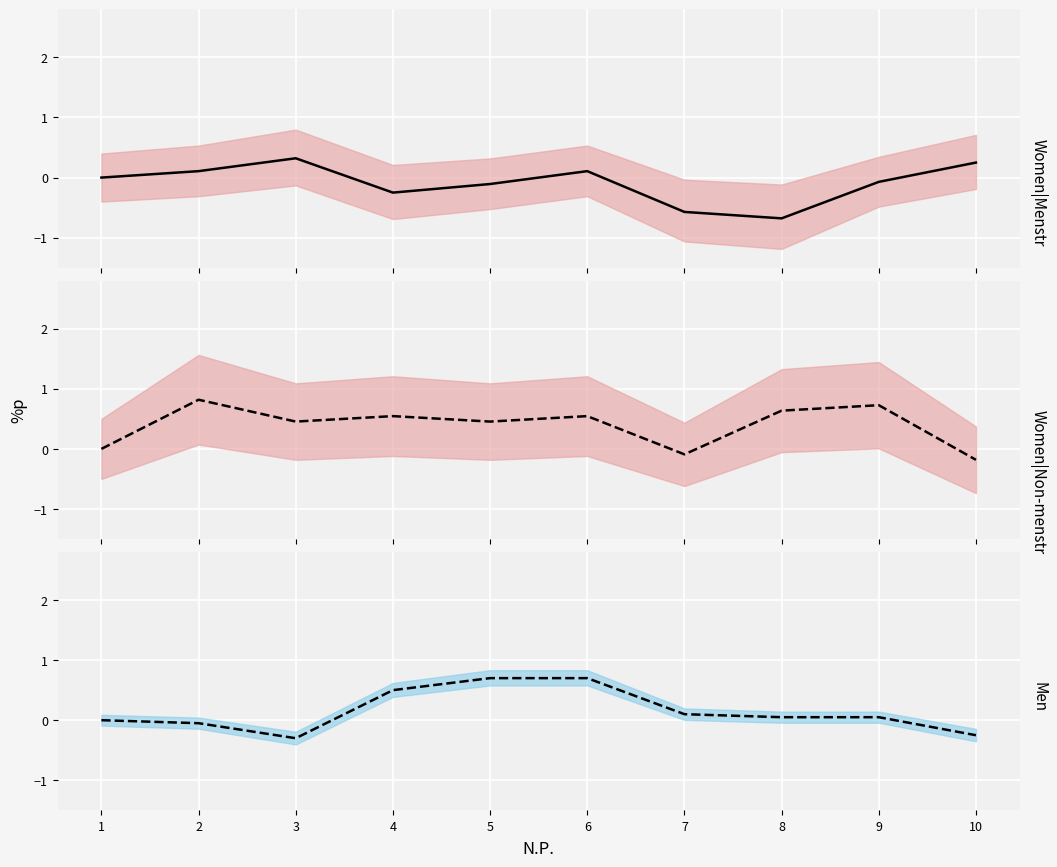

Which series changed the most between 3 and 5?

AÑO (center)